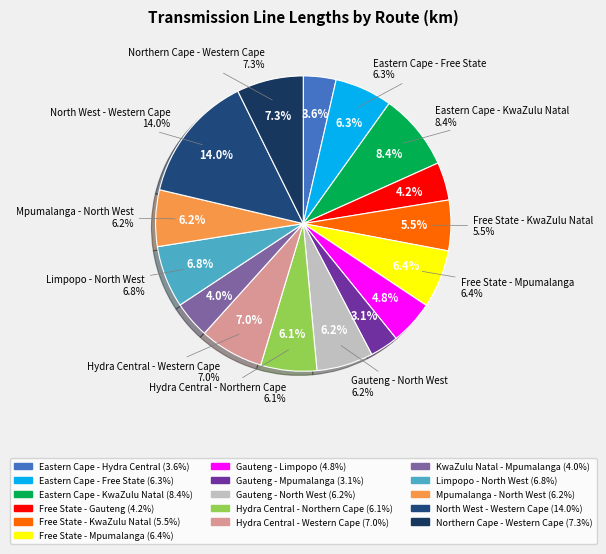

What percentage is NOT represented by Gauteng - Limpopo?

95.2%